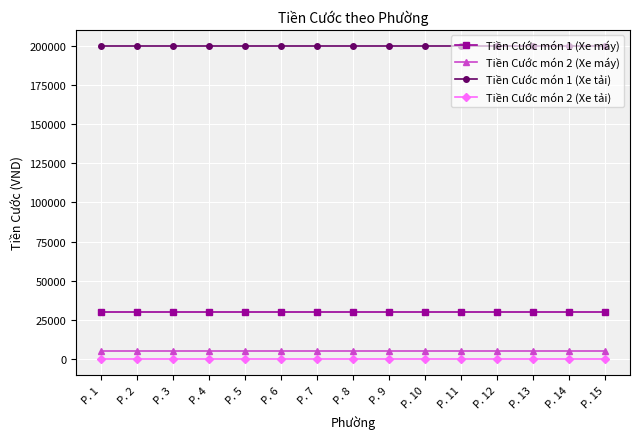

What is the approximate value of Tiền Cước món 1 (Xe tải) at P. 8?

200000